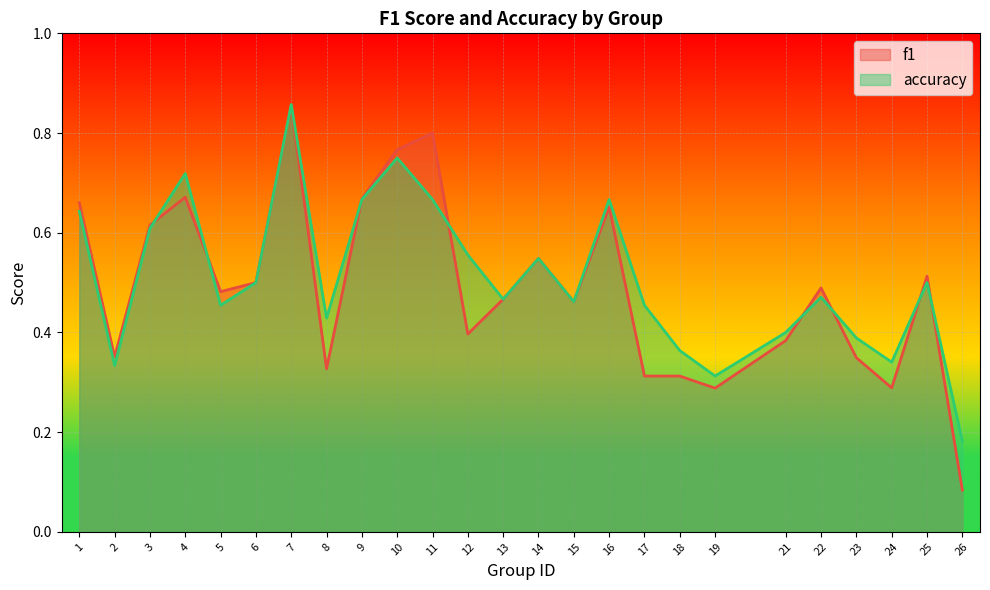

The accuracy series shows 0.7 at 9. True or false?

True